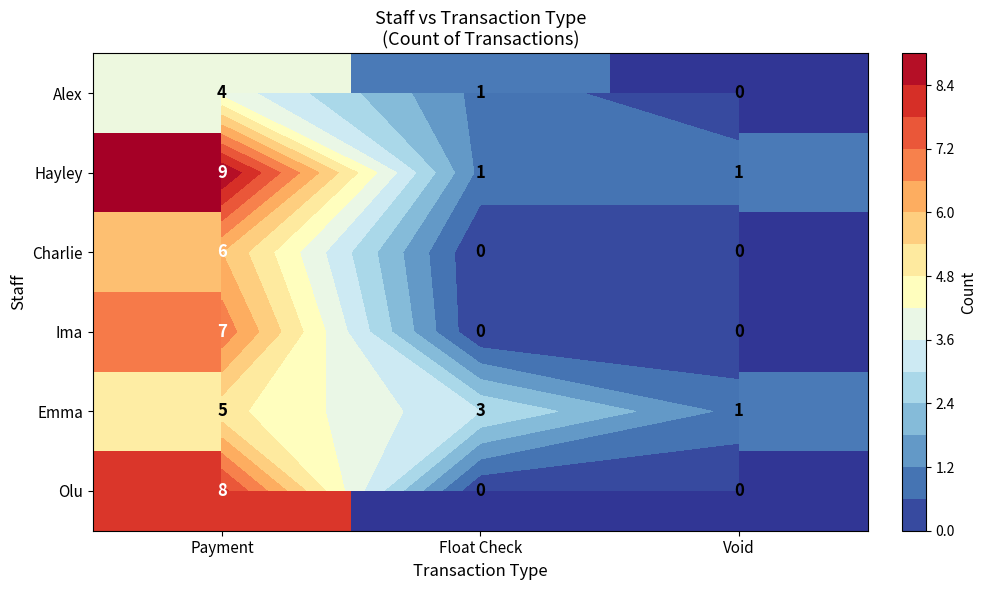

Is the value of Ima at Payment greater than the value of Alex at Float Check?

Yes